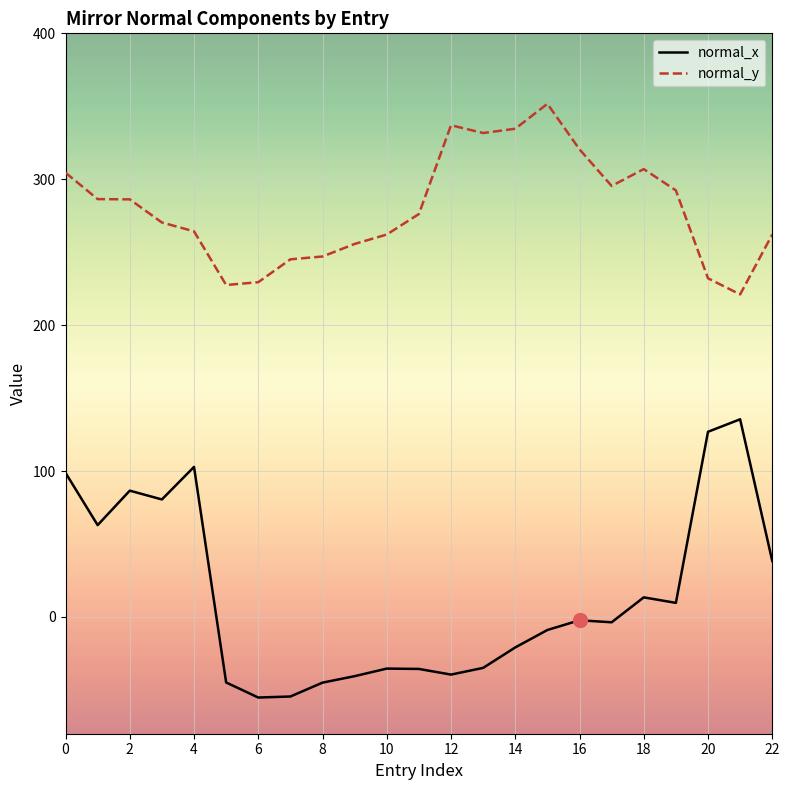

Rank the series by their maximum value, from highest to lowest.

normal_y, normal_x